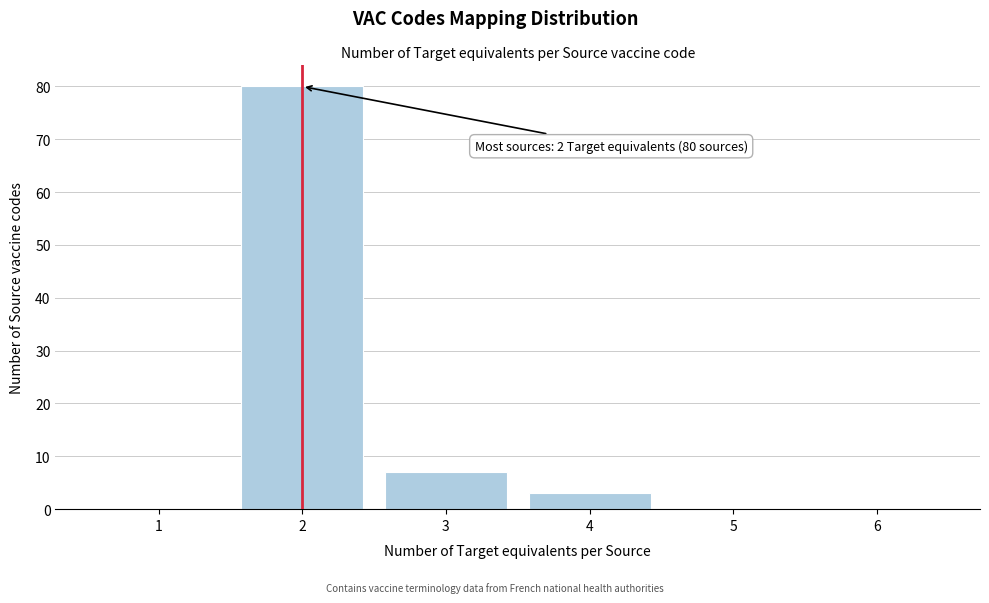

Reading left to right, extract all data points from this chart.

1=0	2=80	3=7	4=3	5=0	6=0